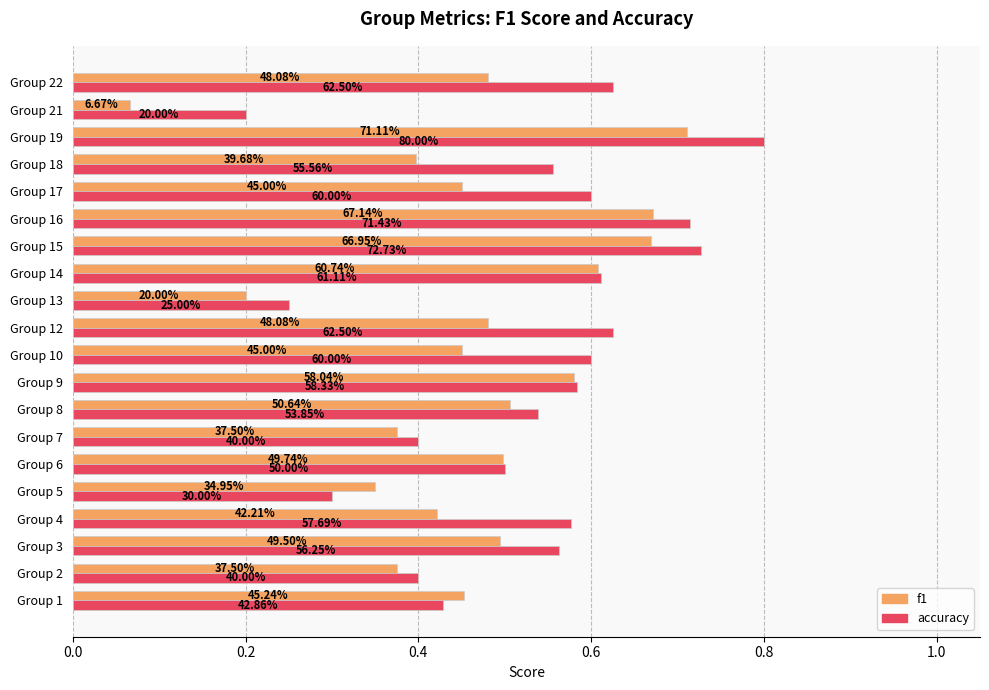

What are all the series names shown in the legend?

f1, accuracy